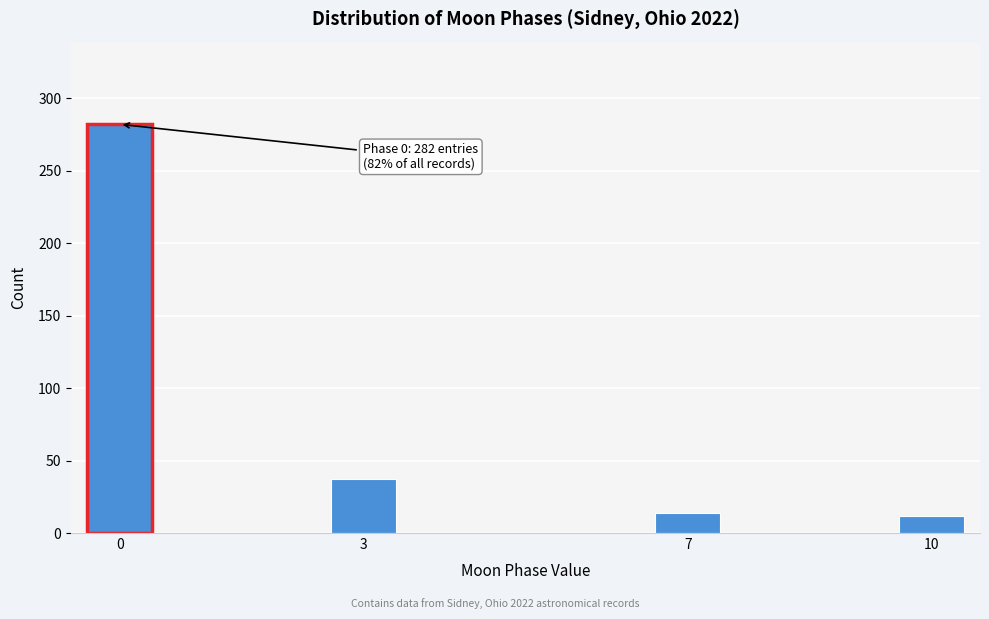

Reading right to left, transcribe all the data shown in this chart.

10=12	7=14	3=37	0=282